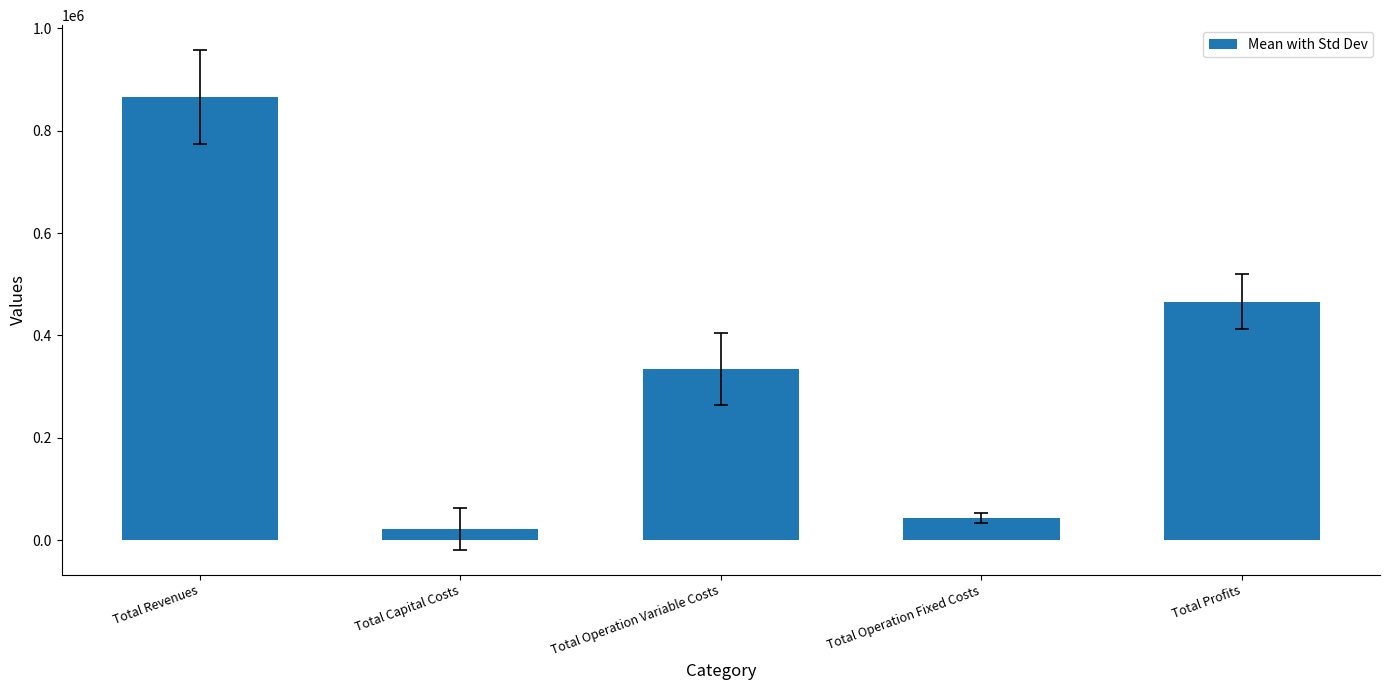

Rank the categories by value from lowest to highest.

Total Capital Costs, Total Operation Fixed Costs, Total Operation Variable Costs, Total Profits, Total Revenues